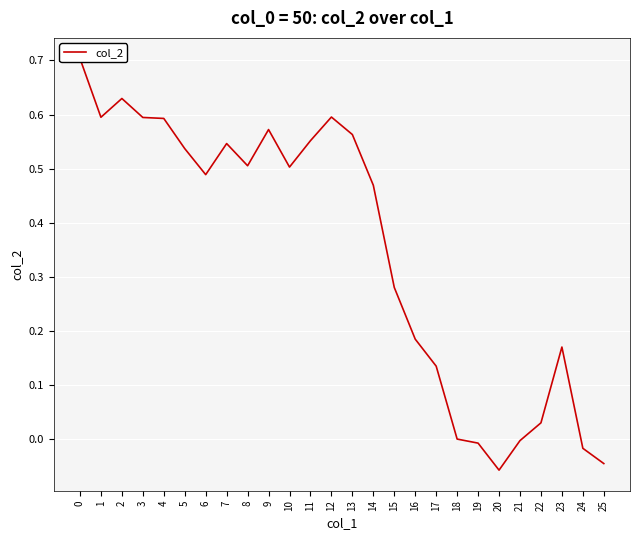

What value does the data have at 10?

0.5